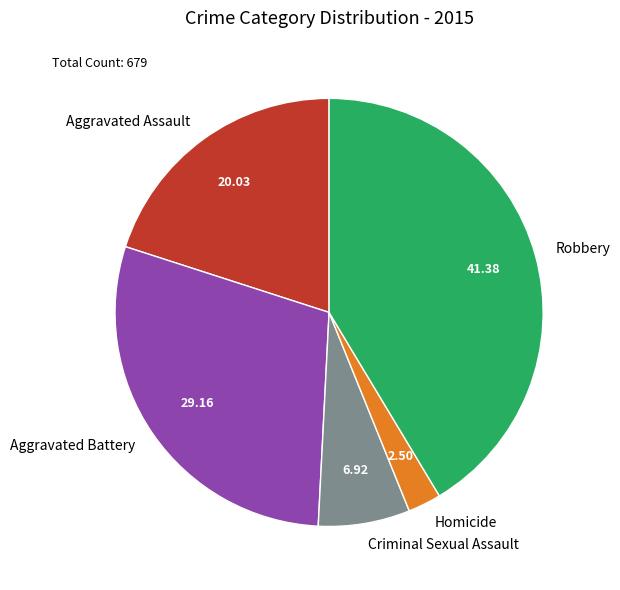

Is it true that Homicide is 16% of the pie?

False